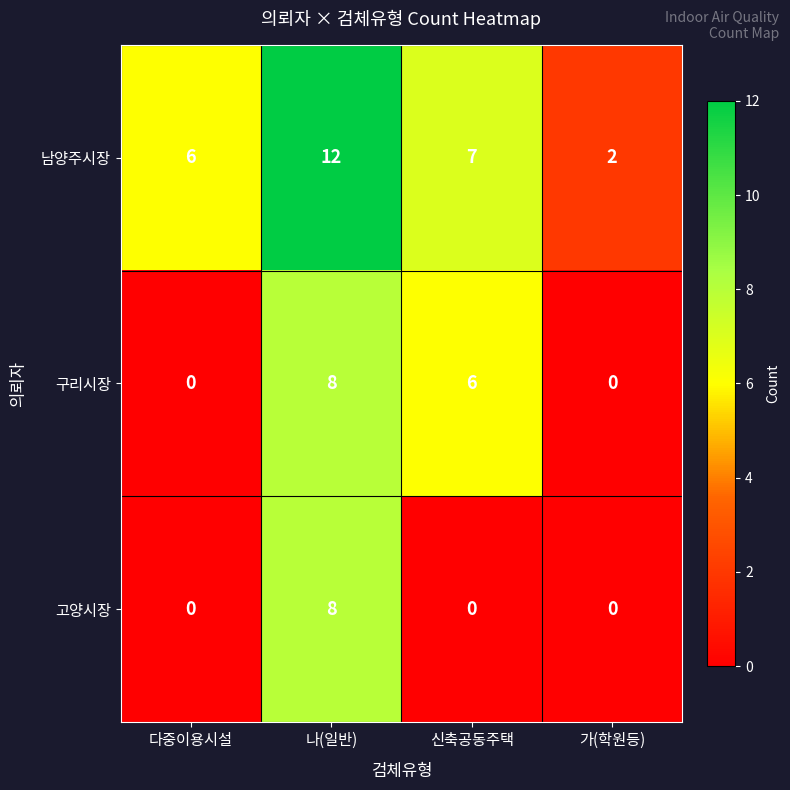

What is the difference between the maximum and minimum values in the 남양주시장 series?

10